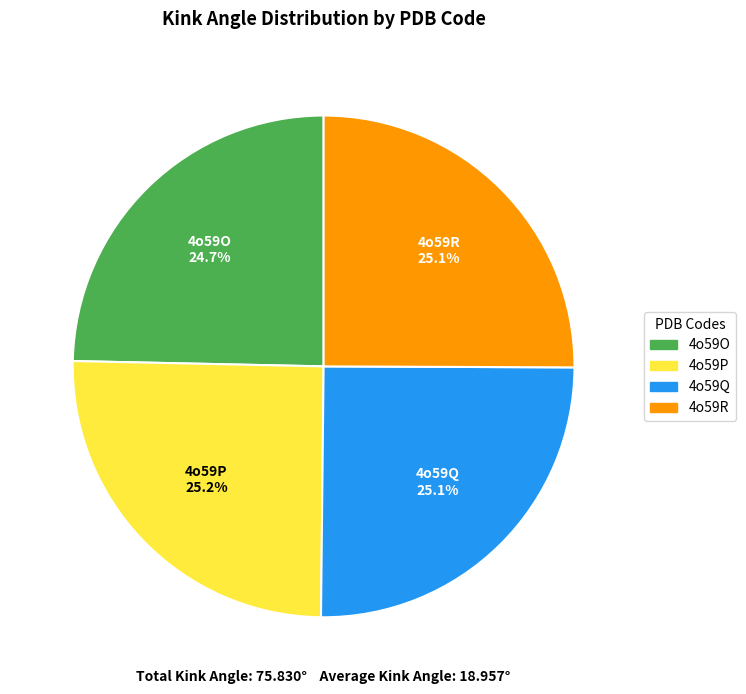

Count the number of slices in the pie.

4